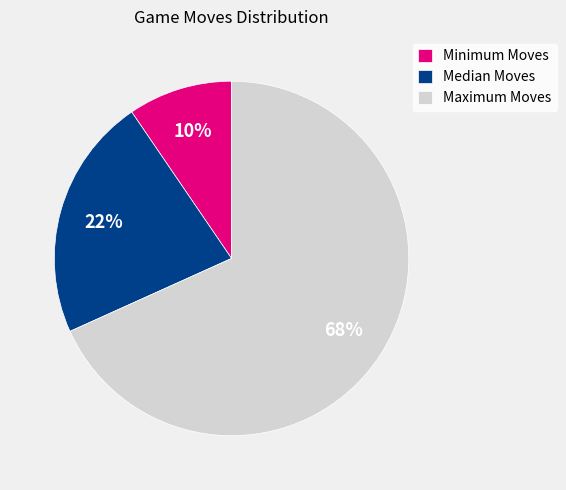

Which category has the smallest portion of the pie?

Minimum Moves